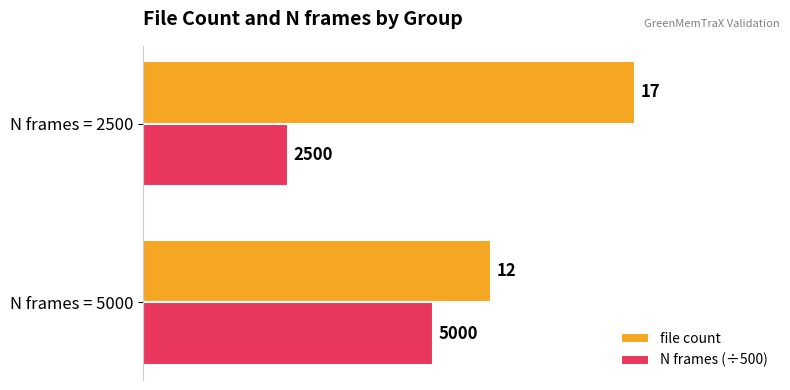

What is the minimum value shown in the chart?

5